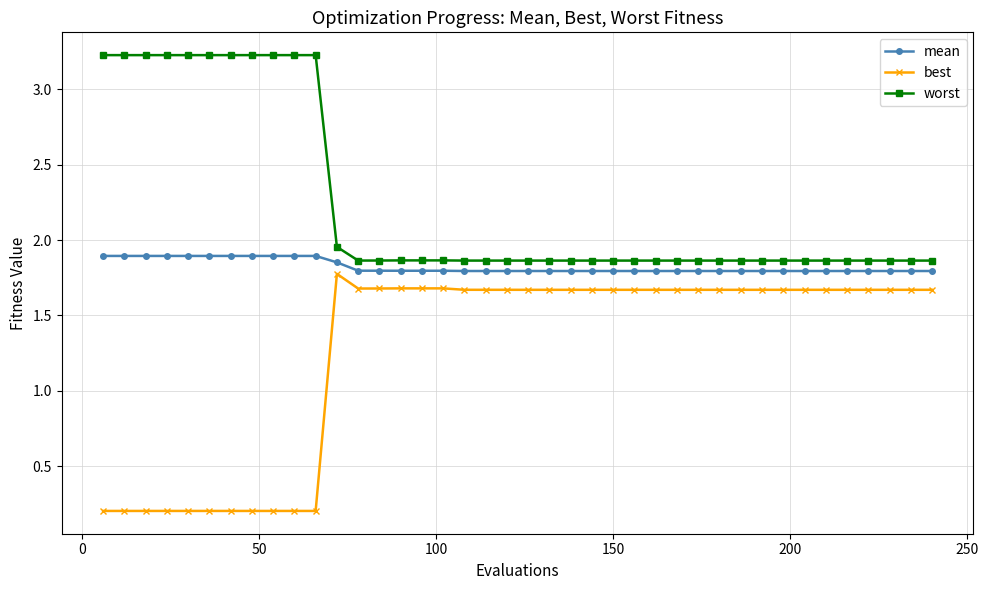

List the series in order of their overall mean, highest first.

worst, mean, best